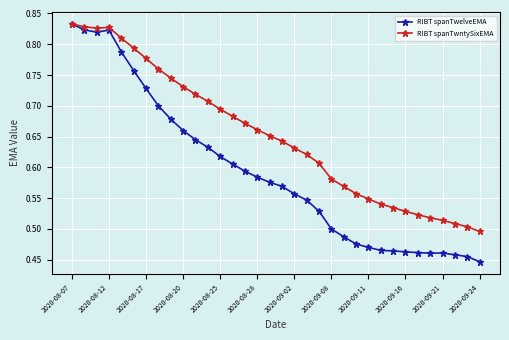

What is the sum of all RIBT spanTwelveEMA values?

20.1